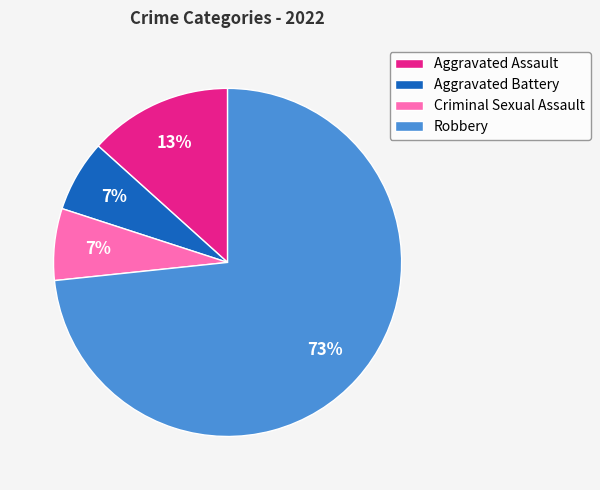

To the nearest percent, what percentage of the pie is Aggravated Assault?

13%